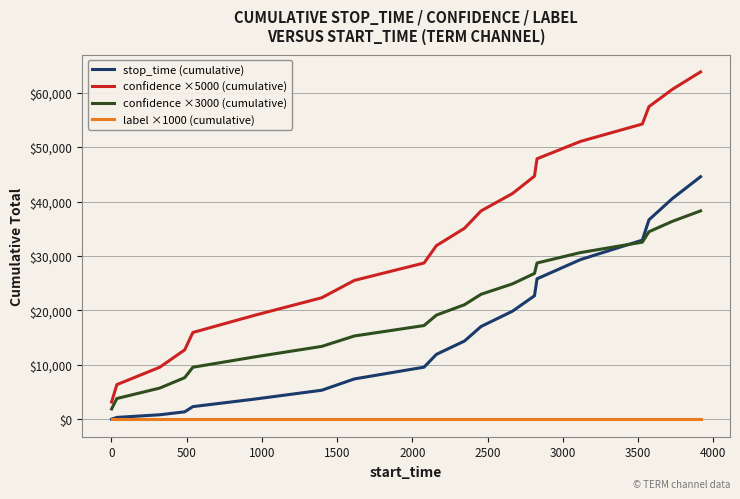

What is the maximum value for confidence ×3000 (cumulative)?

38276.0